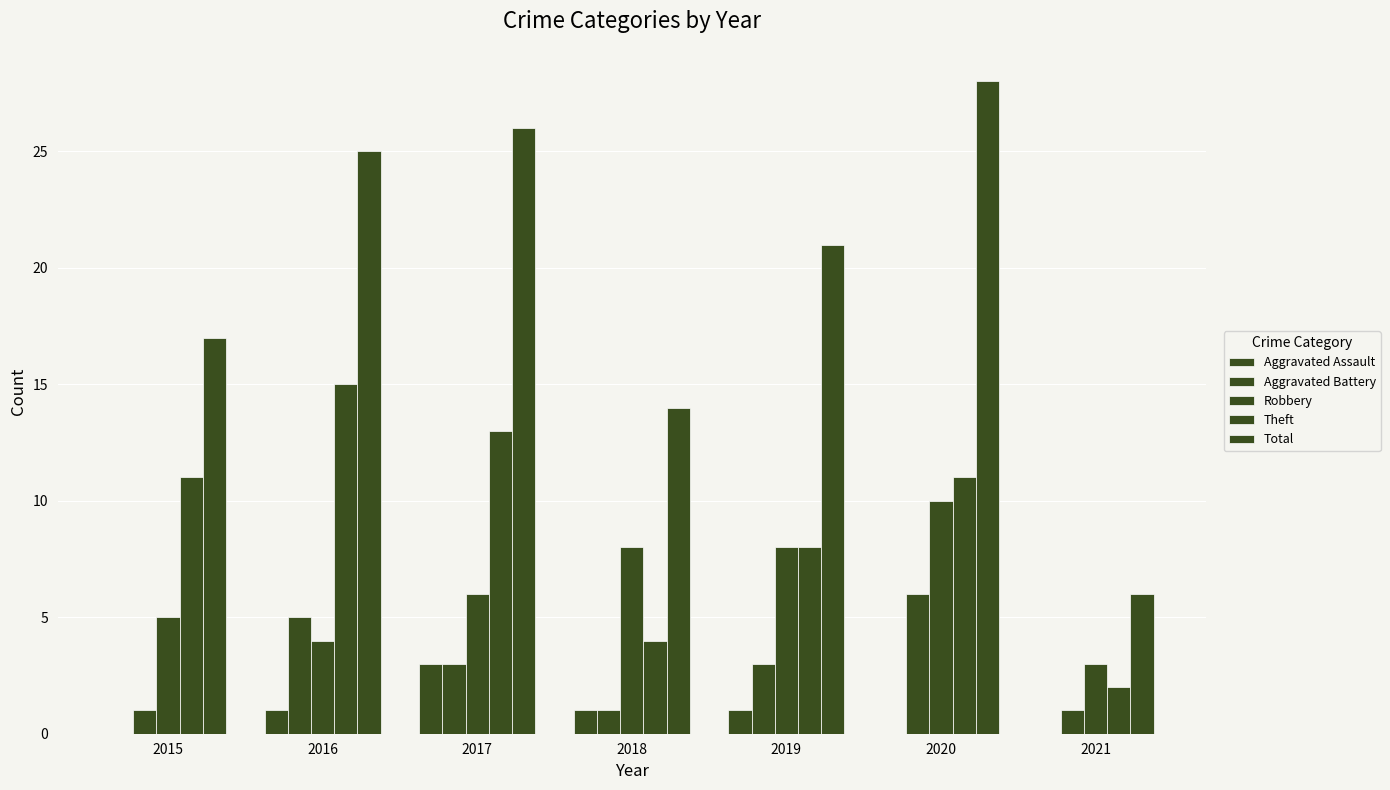

Reading left to right, transcribe all the data shown in this chart.

Aggravated Assault: 0	1	3	1	1	0	0
Aggravated Battery: 1	5	3	1	3	6	1
Robbery: 5	4	6	8	8	10	3
Theft: 11	15	13	4	8	11	2
Total: 17	25	26	14	21	28	6